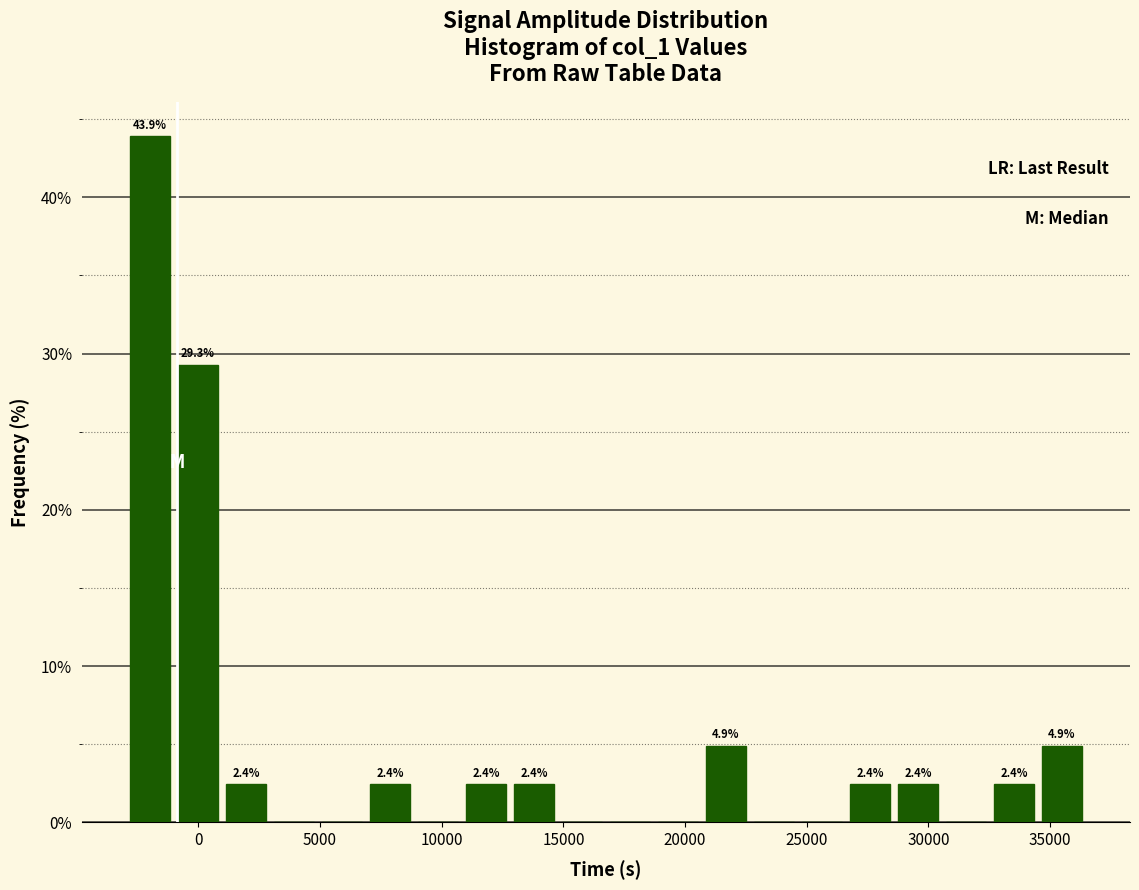

Read against the x-axis, roughly where is the centre of the tallest bar?

-2000